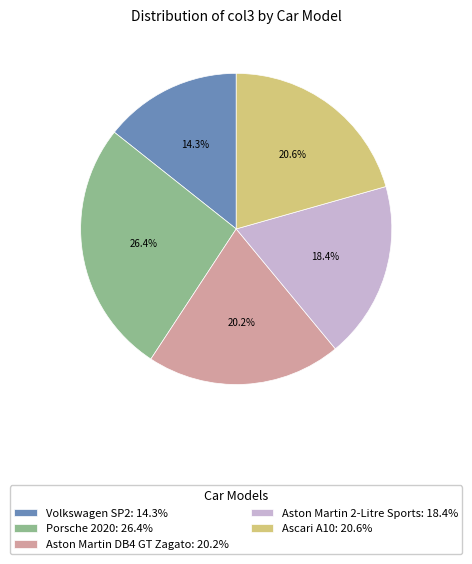

To the nearest percent, what is the average slice percentage?

20%